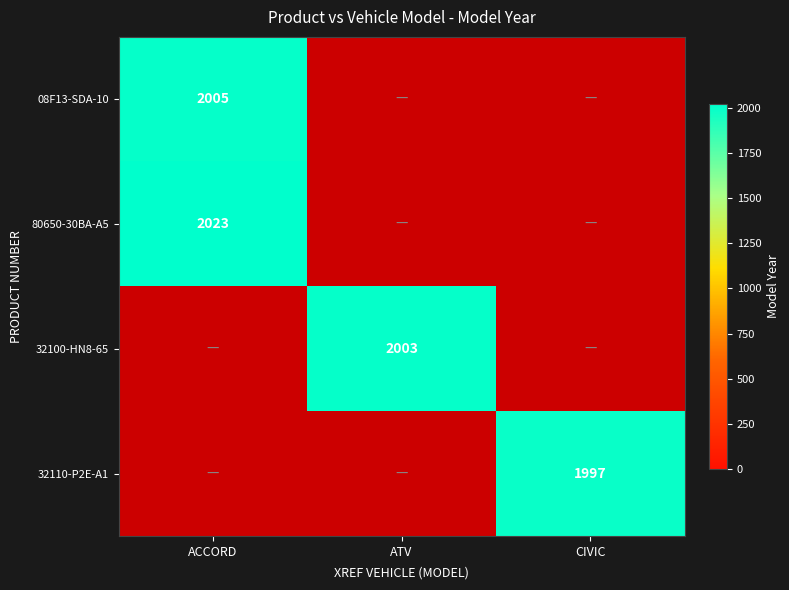

What is the difference between the highest and lowest values at ACCORD?

18.0